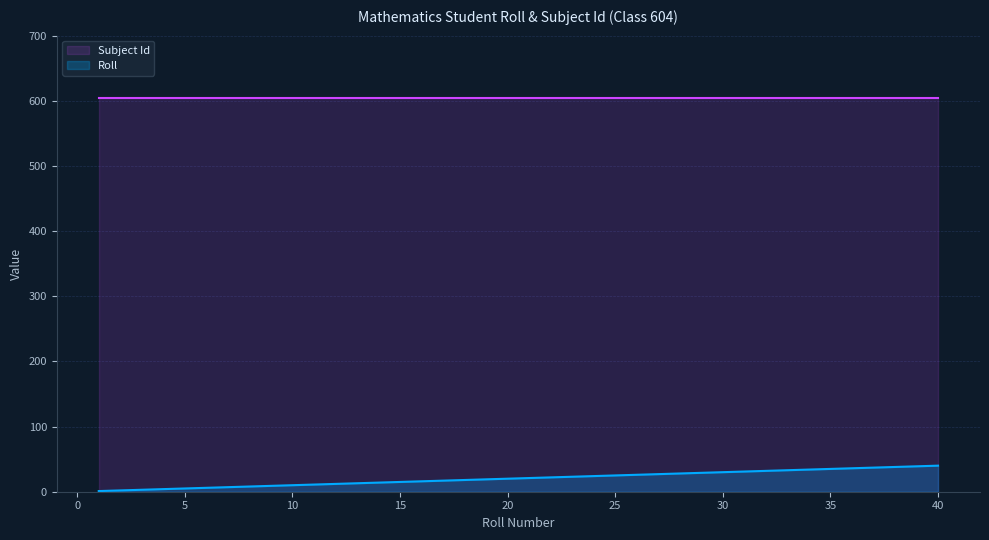

What is the maximum value shown in the chart?

604